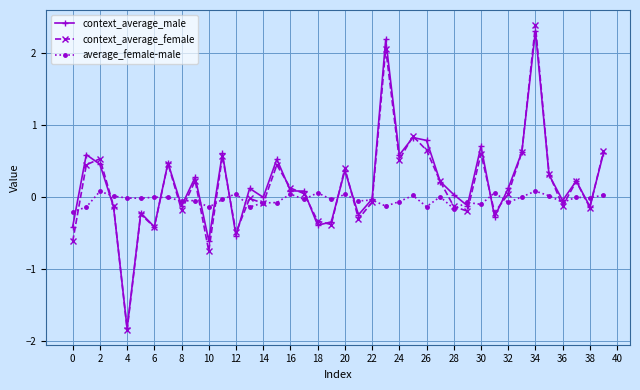

Count the number of categories in the chart.

40